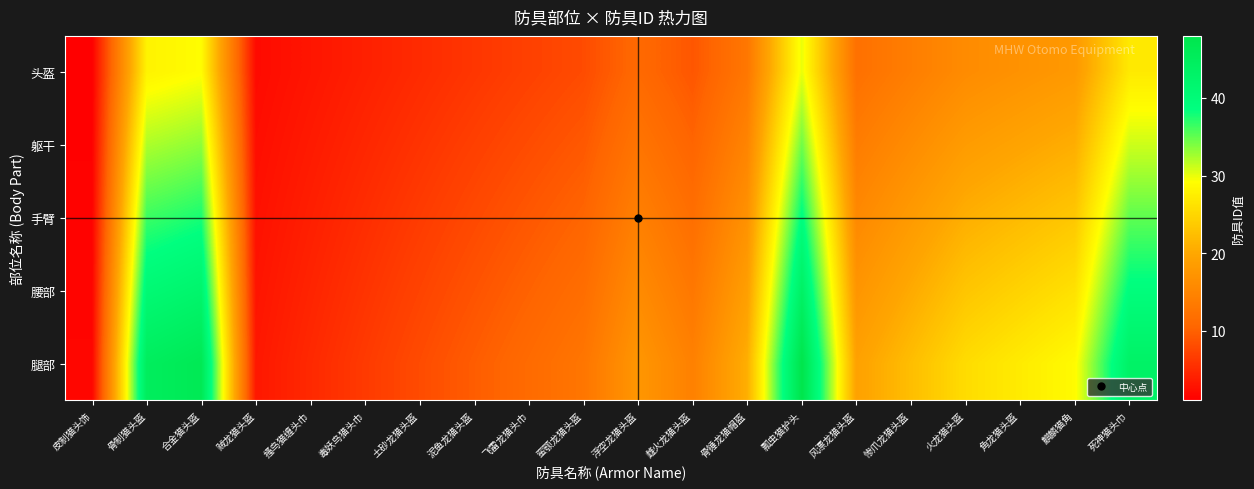

Which series has the largest total across all categories?

腿部